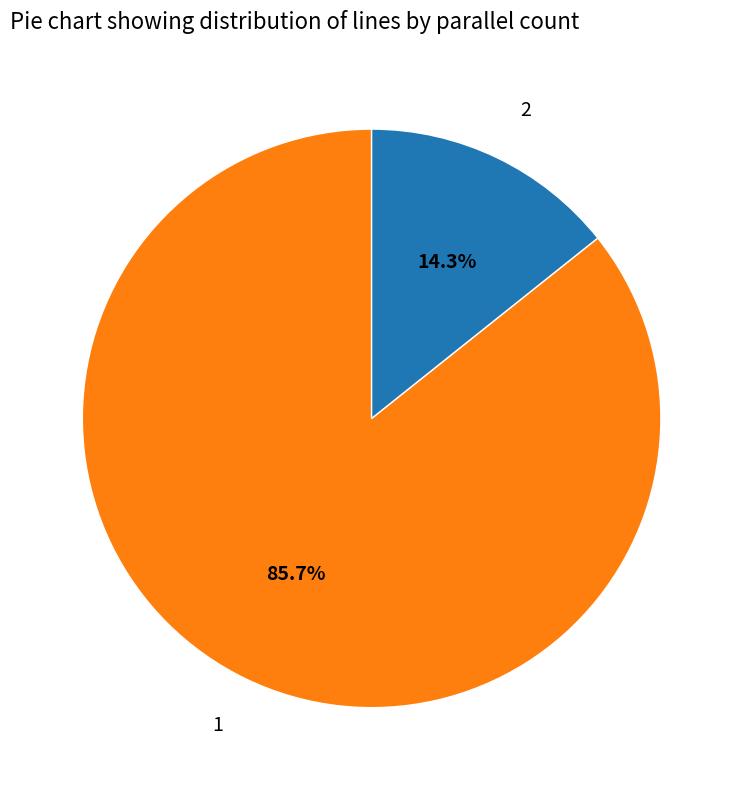

What is the largest slice in the pie chart?

1